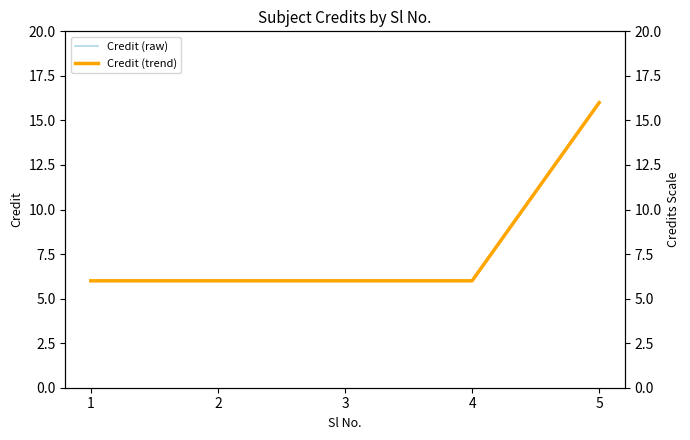

Count the Credit (raw) values in the range 6 to 7.

4